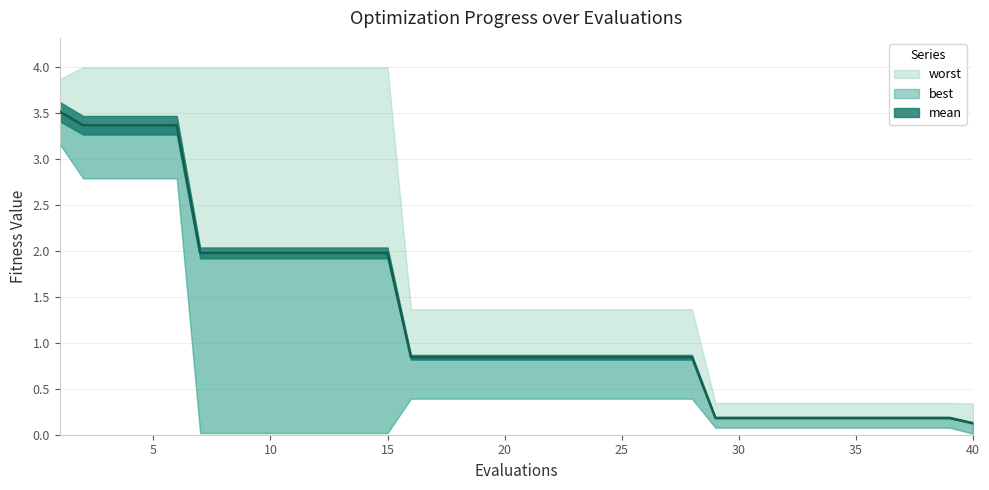

Which has a higher value, 28 or 14?

14